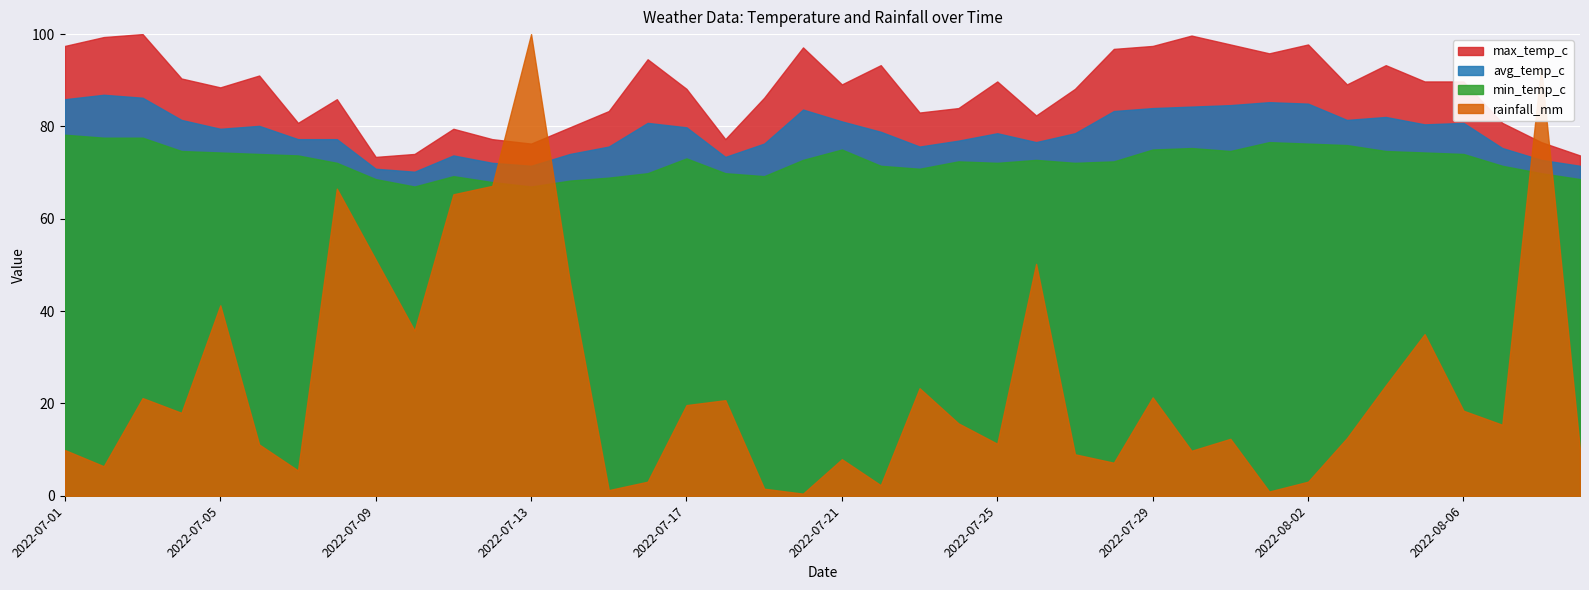

How many distinct data groups are displayed?

4